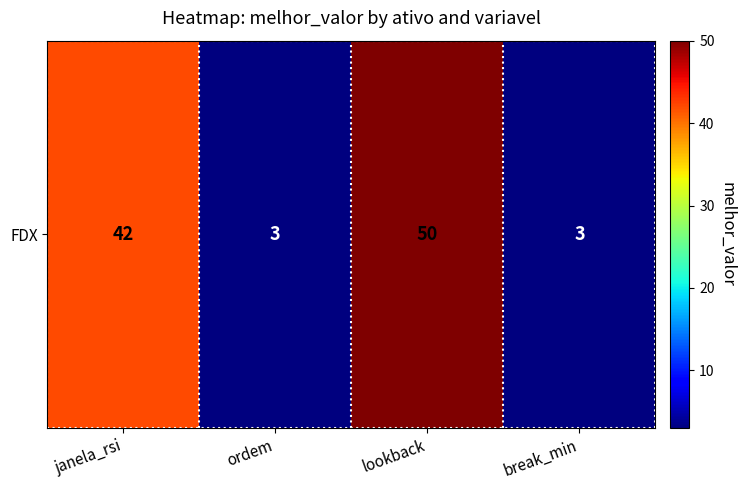

What is the change in value from janela_rsi to lookback?

+8